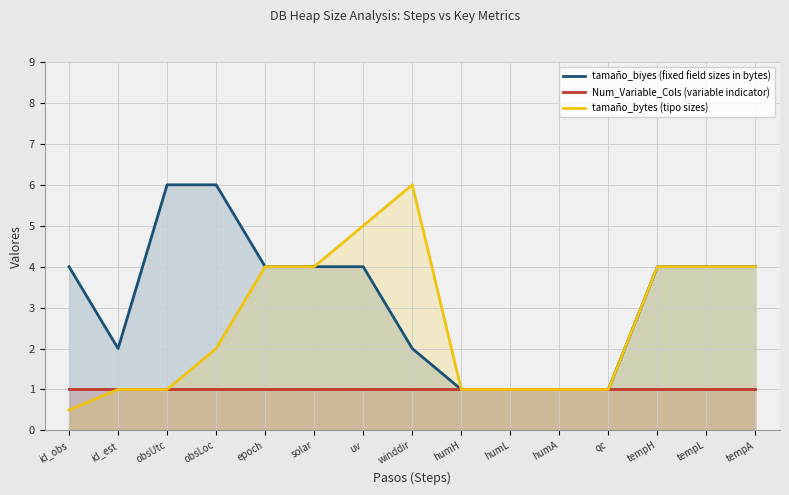

How many lines are shown in the chart?

3